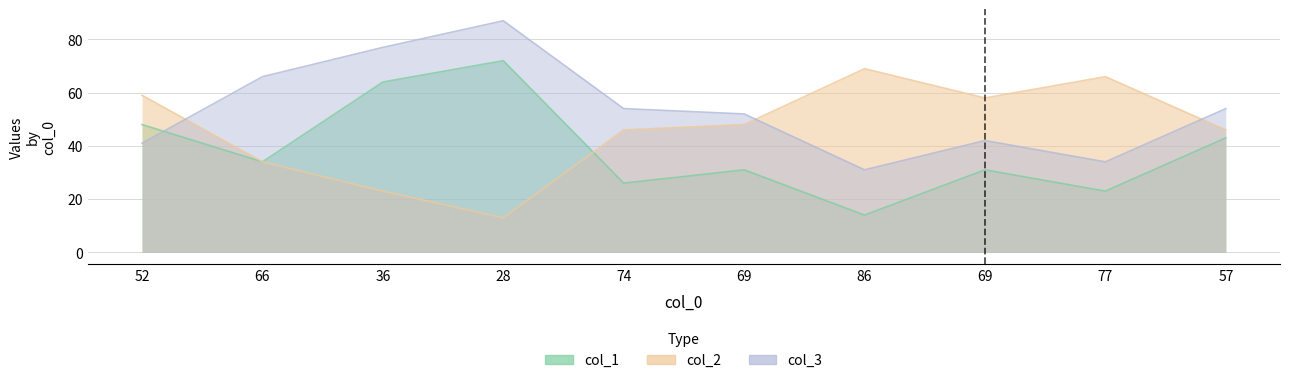

Count the number of data series in this chart.

3